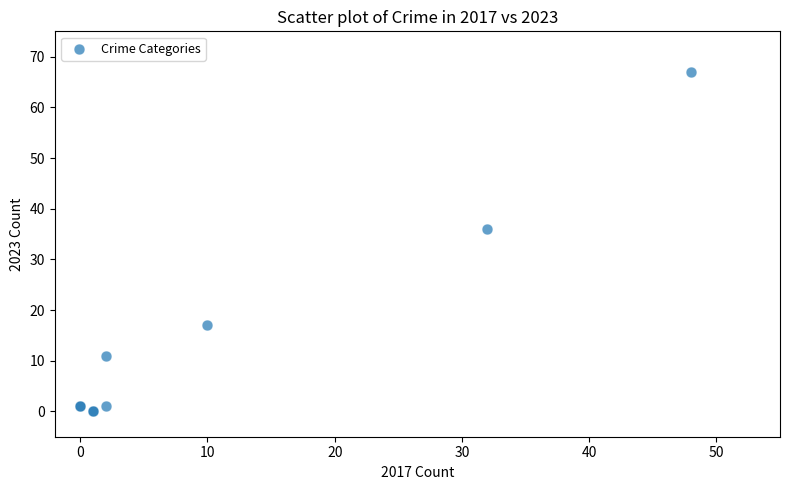

What Y value in the scatter plot is closest to 33?

36